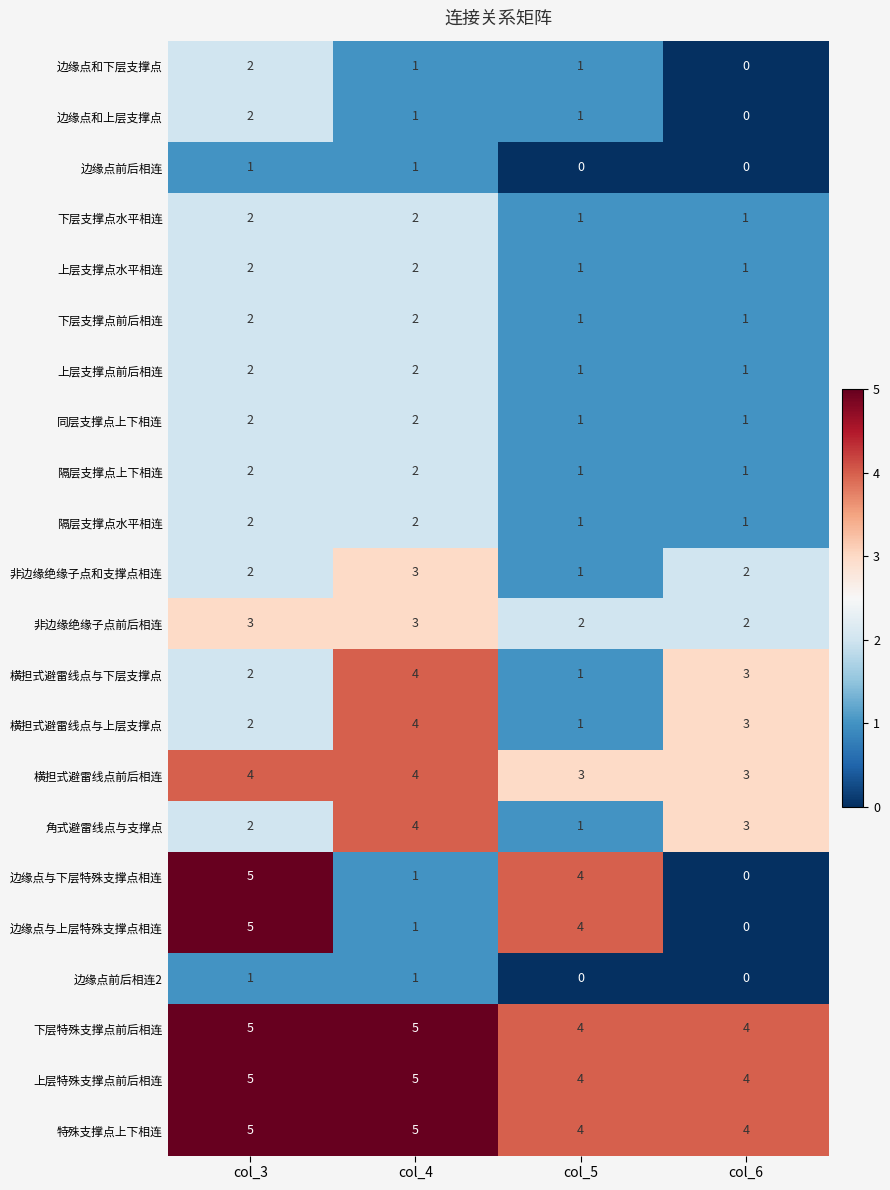

What is the difference between the maximum and minimum values in the 边缘点与下层特殊支撑点相连 series?

5